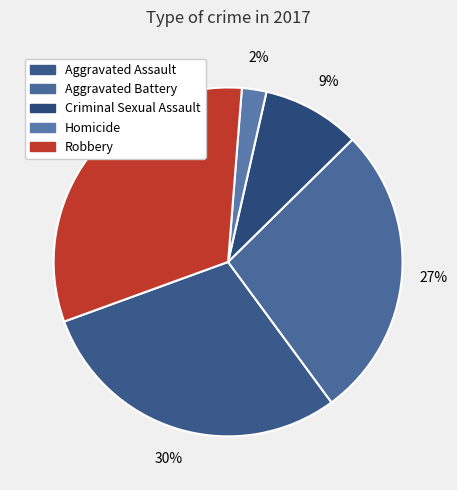

True or false: Aggravated Battery accounts for 38% of the total.

False